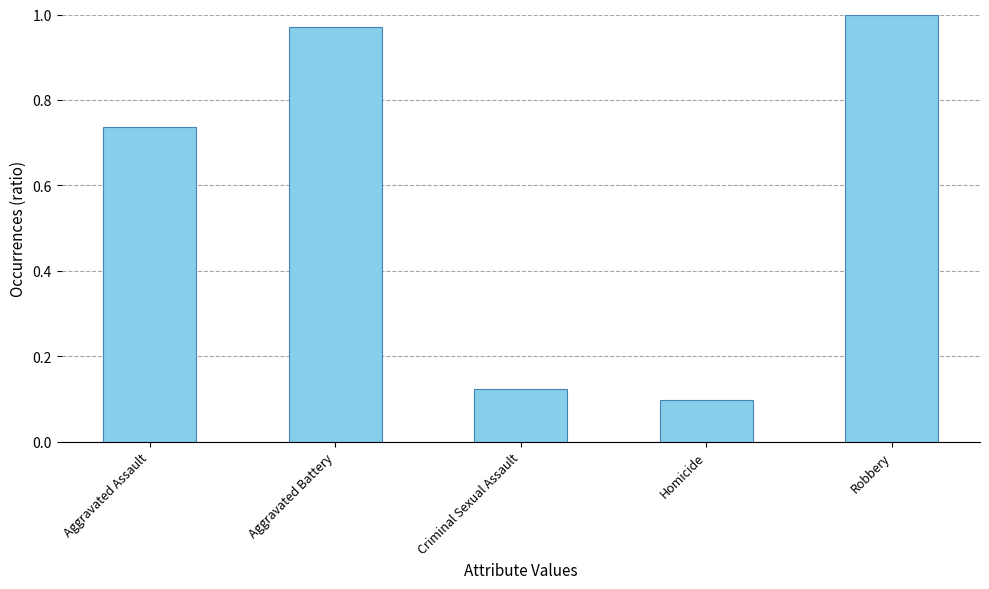

At which category does the chart reach its minimum across all series?

Homicide